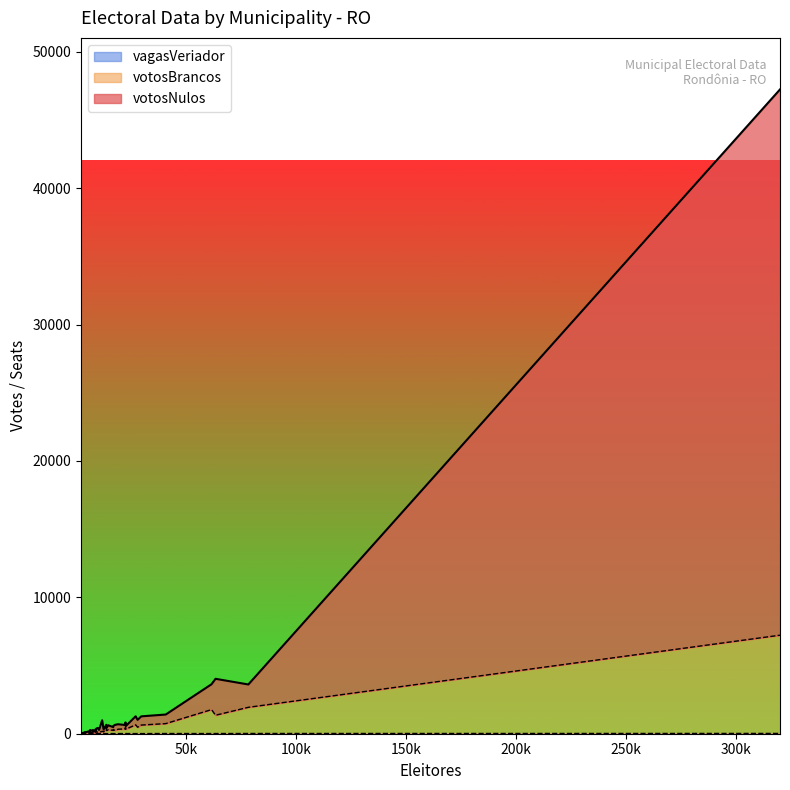

At how many categories does at least one series exceed 38515?

1